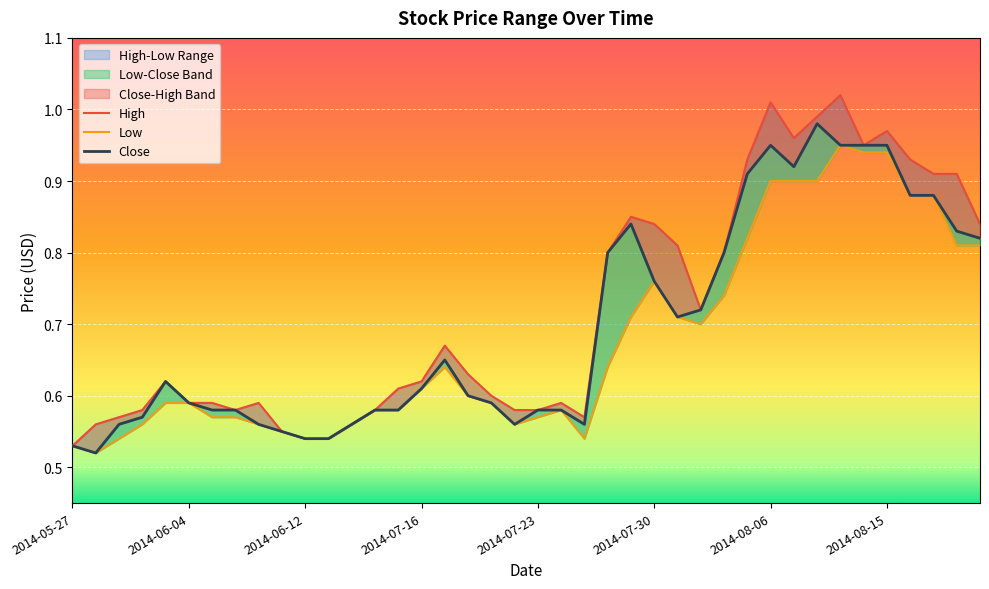

True or false: High and Low intersect in this chart.

False